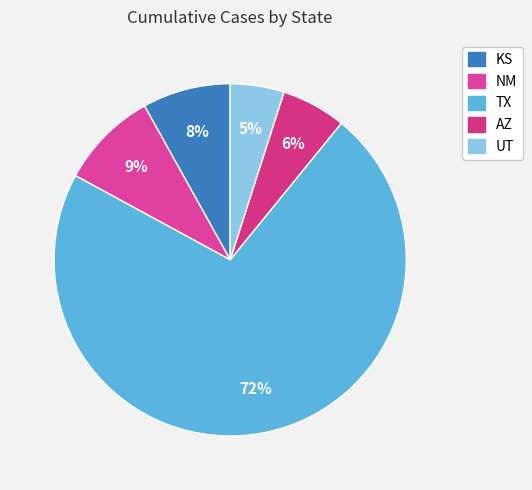

Which slice is the smallest?

UT